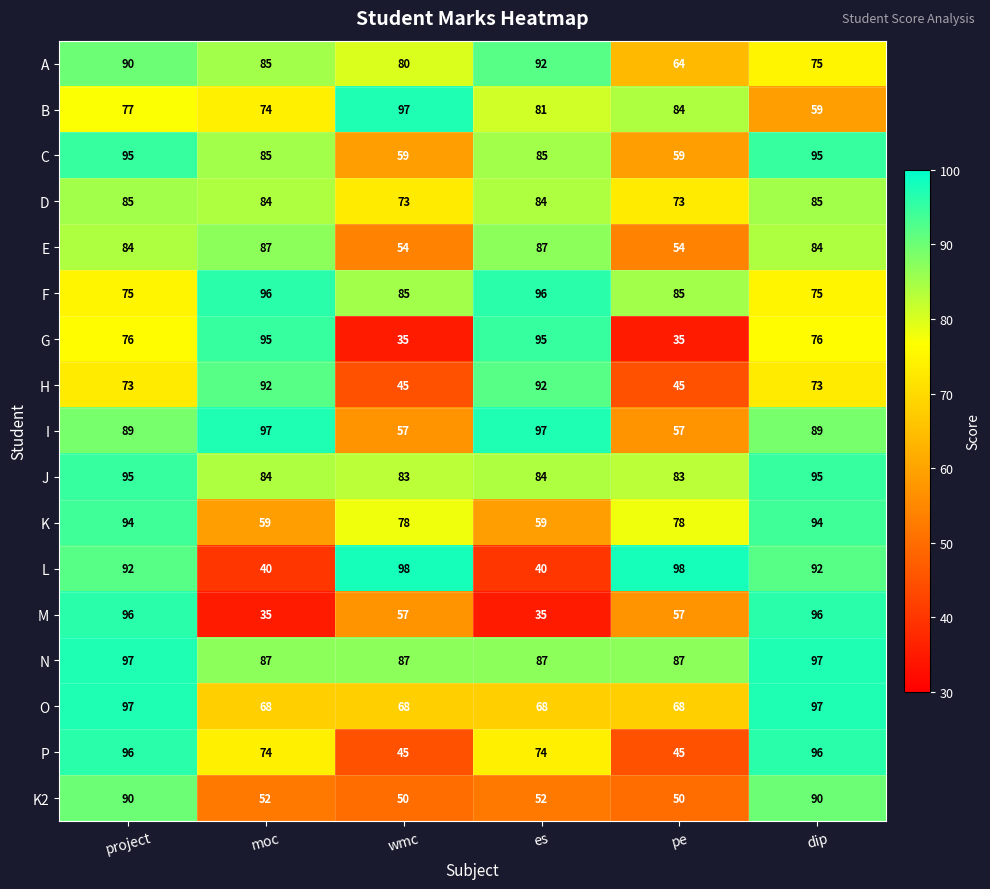

What is the sum of all N values?

542